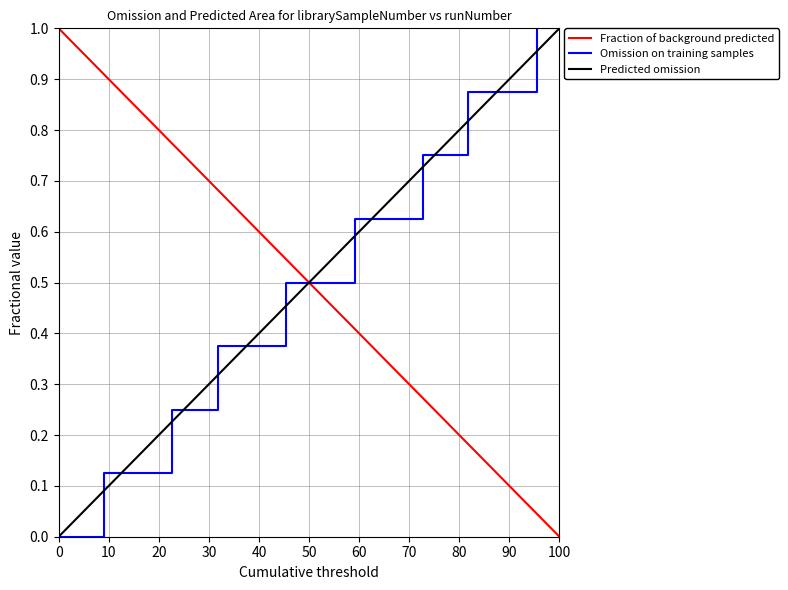

What is the difference between the maximum and minimum values in the Omission on training samples series?

1.0